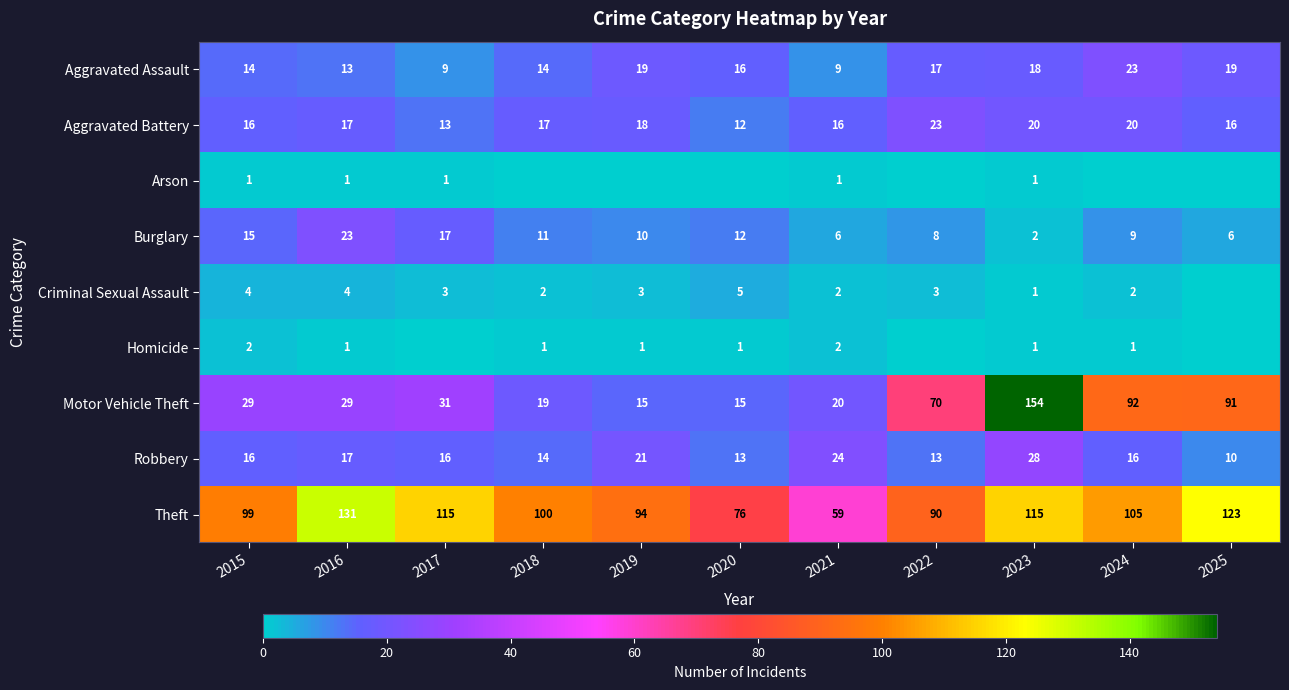

Between 2015 and 2021, which is larger?

2015